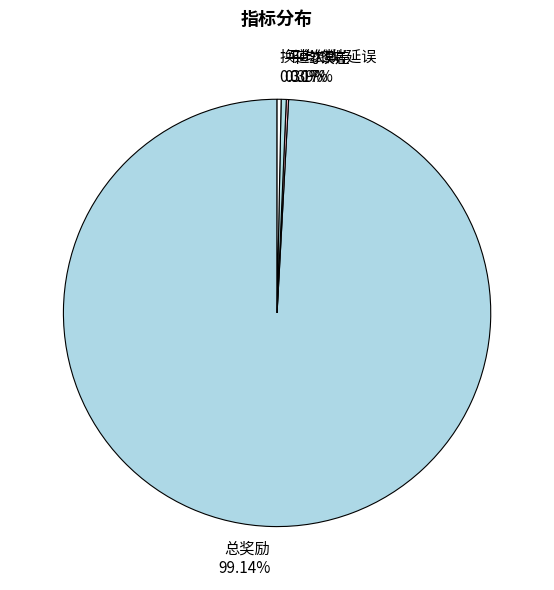

What is the largest slice in the pie chart?

总奖励